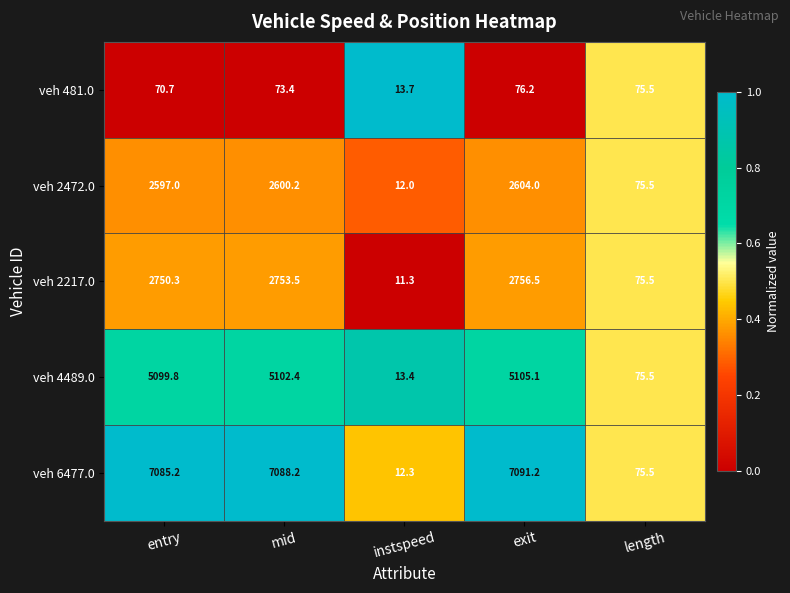

At which category is the sum across all series the highest?

exit